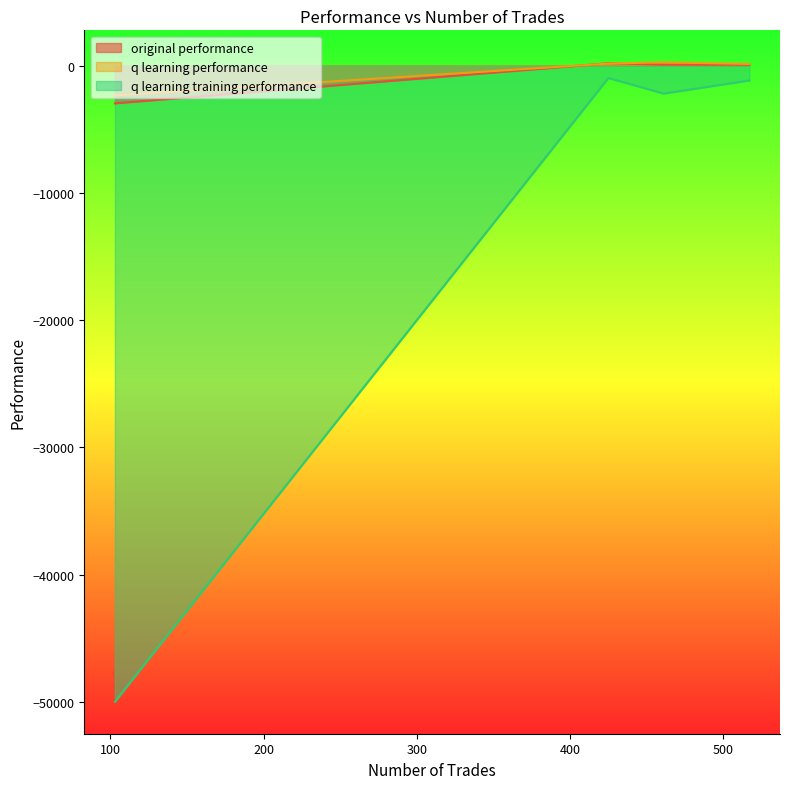

Which series has the largest total across all categories?

q learning performance